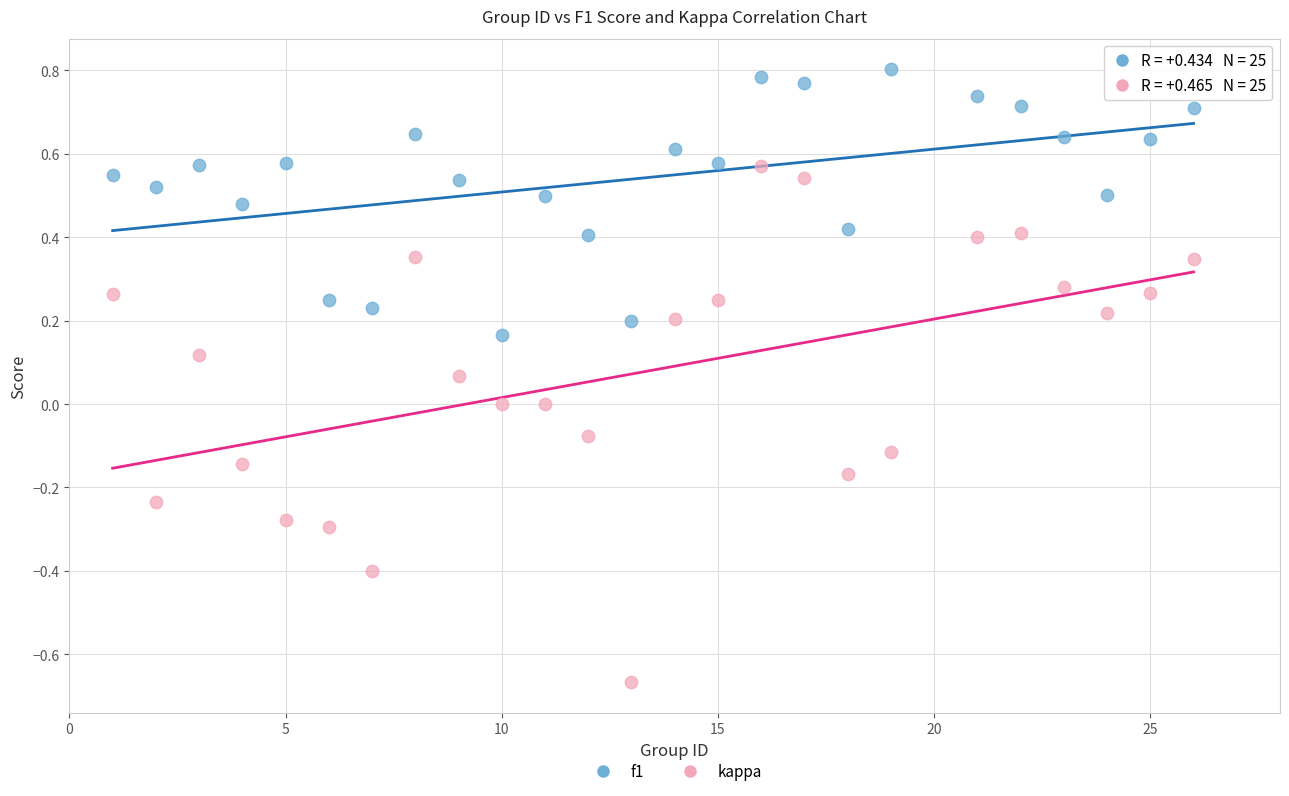

What is the X range (max minus min) for the scatter plot?

25.0